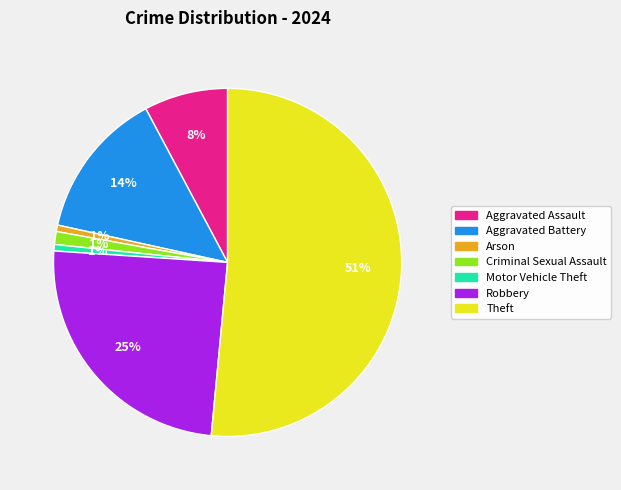

To the nearest percent, what is the average slice percentage?

14%